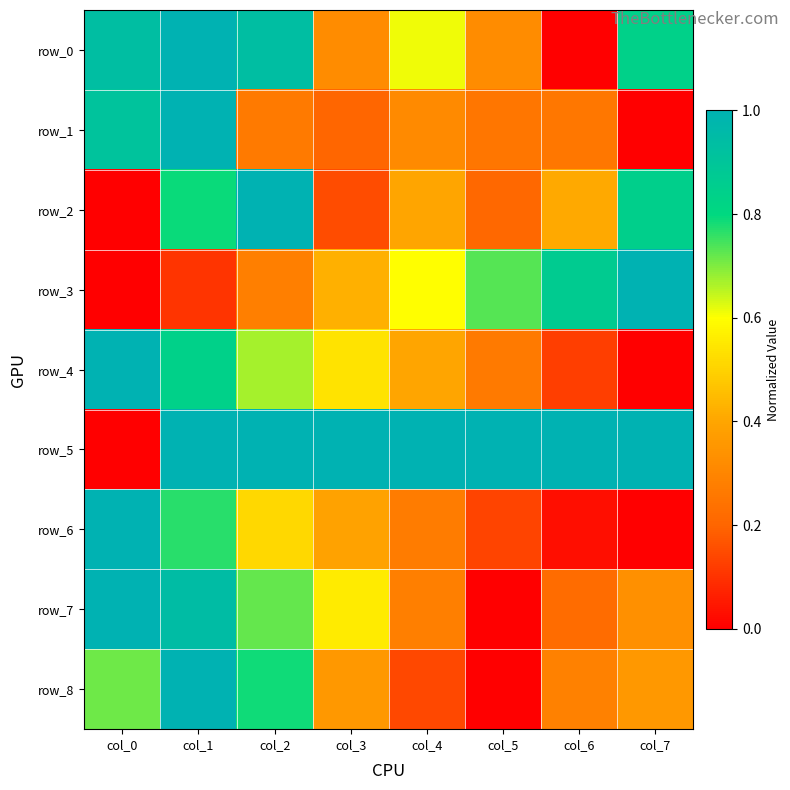

Rank the series by their maximum value, from lowest to highest.

row_0, row_1, row_2, row_3, row_4, row_5, row_6, row_7, row_8